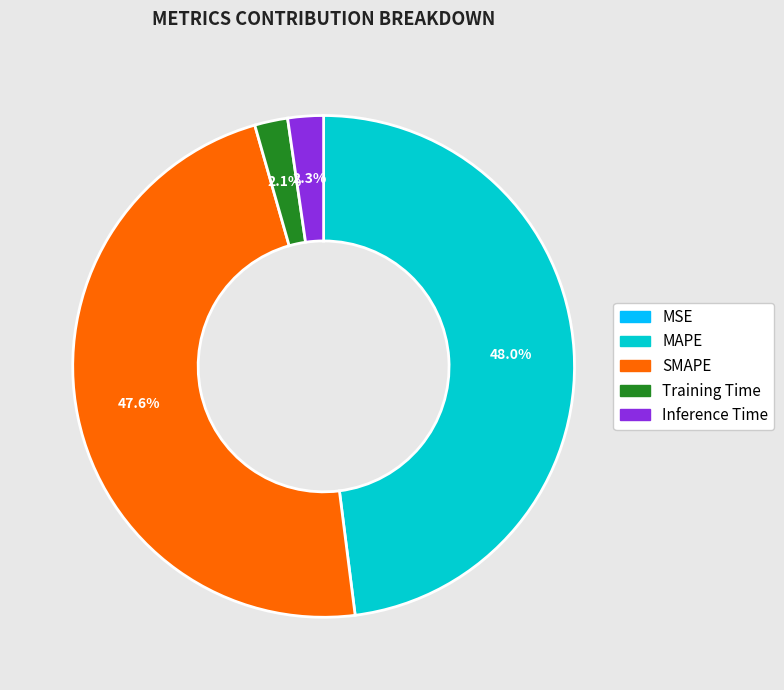

Is there a majority slice in this chart?

No